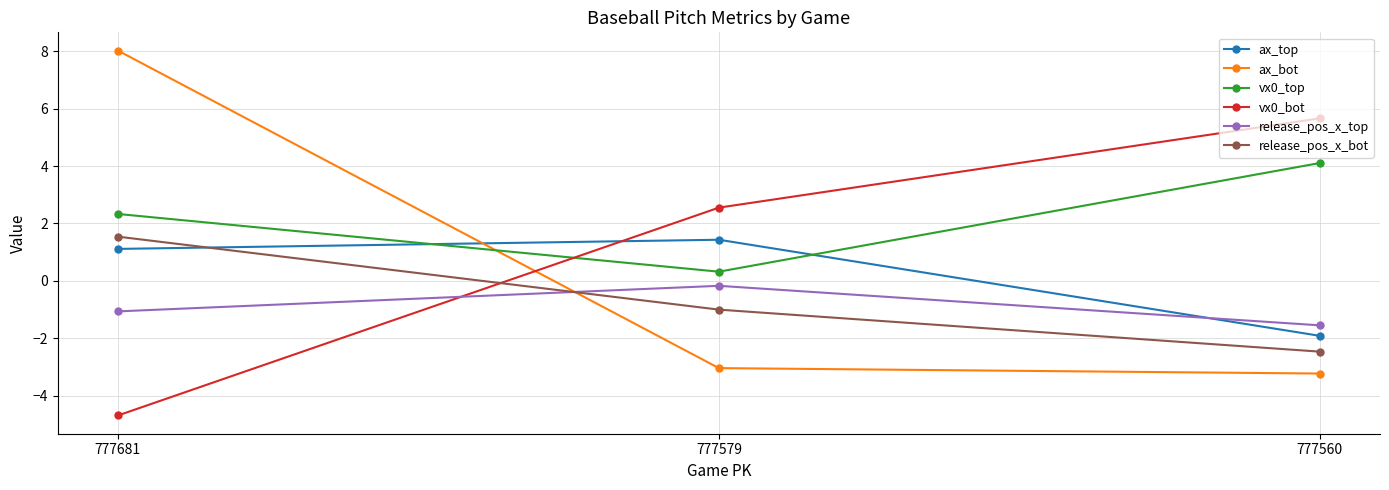

Is the value of release_pos_x_bot at 777681 greater than the value of release_pos_x_top at 777560?

Yes